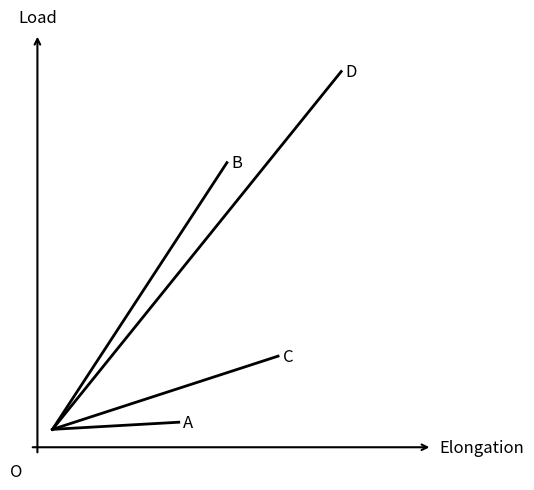

How many series are shown in this chart?

4